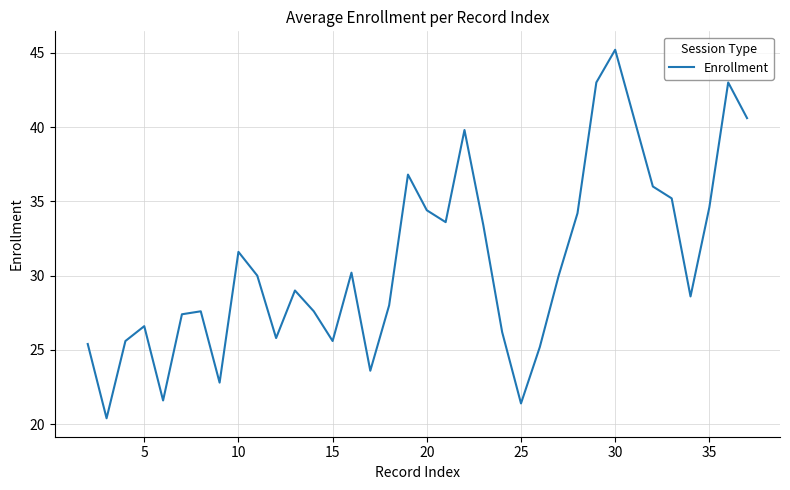

What is the difference between the maximum and minimum values?

24.8